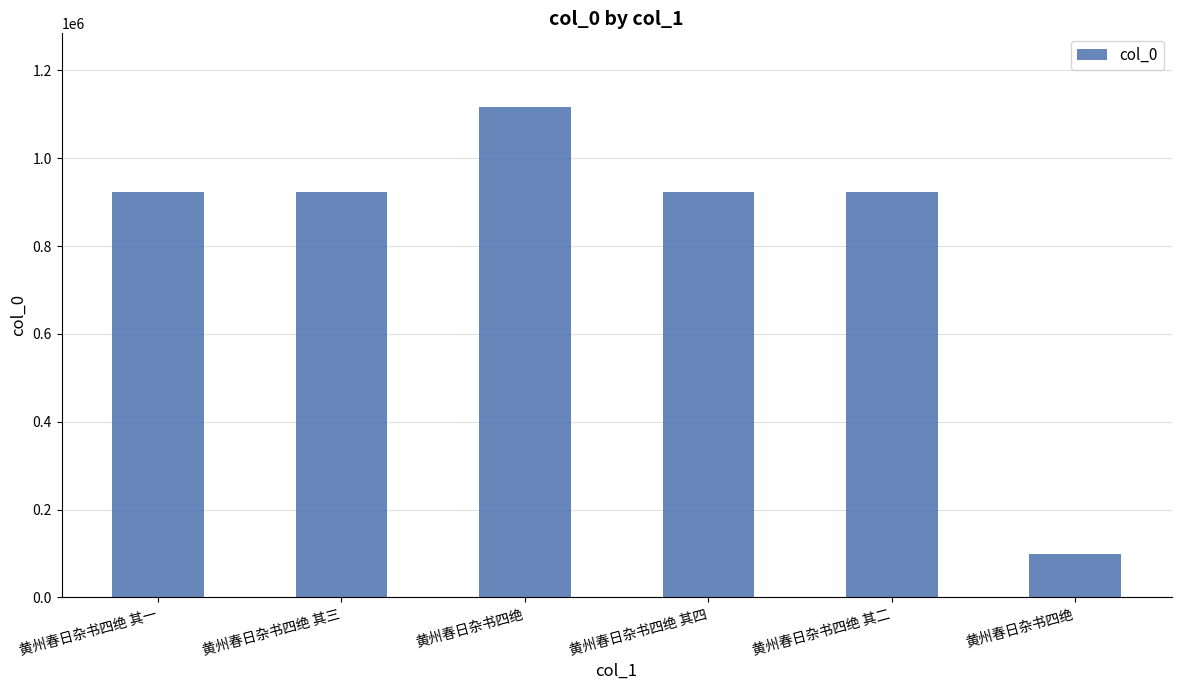

Reading right to left, what are all the values shown in this chart?

99718	922679	922681	1116731	922680	922678